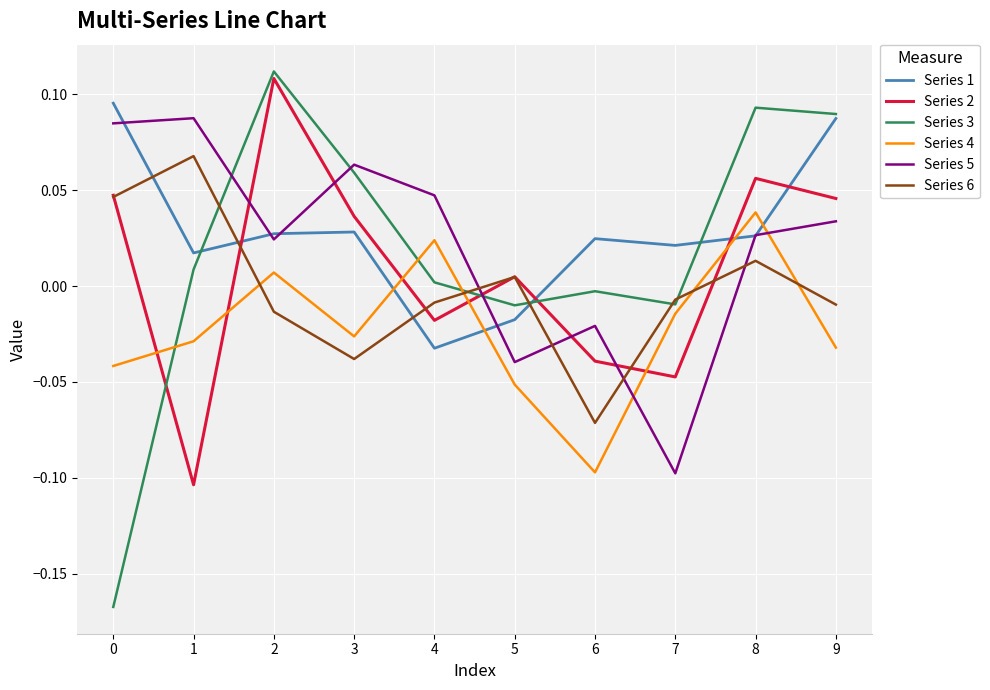

True or false: Series 4 and Series 6 cross at least once.

True